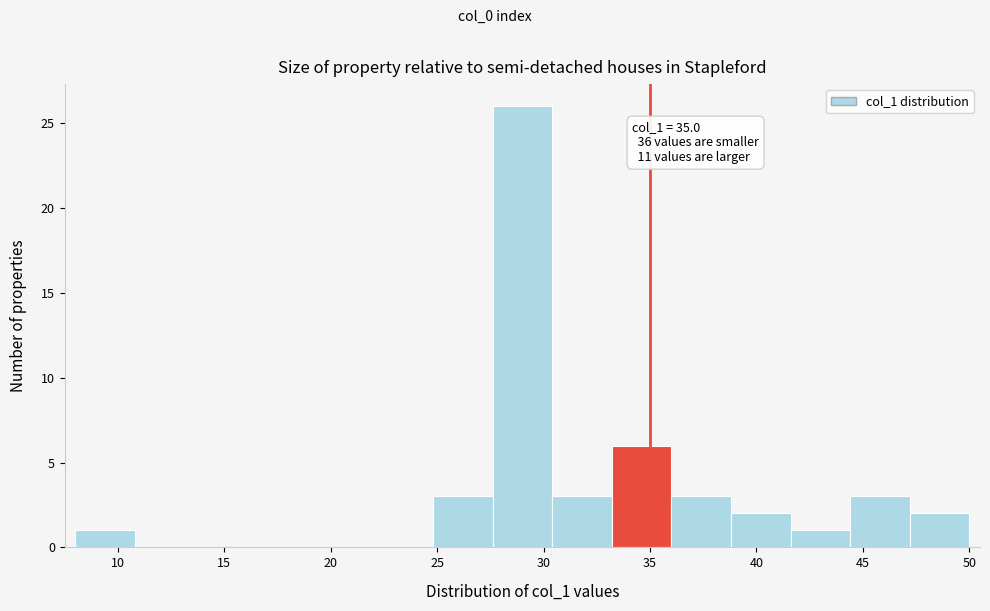

Which range on the x-axis has the tallest bar?

27.6 to 30.4